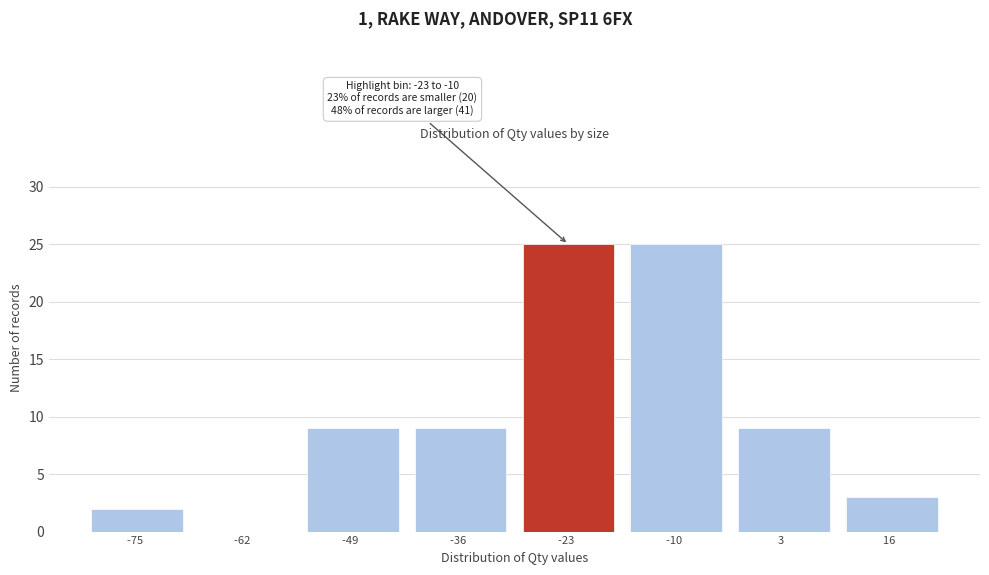

Reading left to right, what are all the values shown in this chart?

-75  =2	-62  =0	-49  =9	-36  =9	-23  =25	-10  =25	3  =9	16  =3